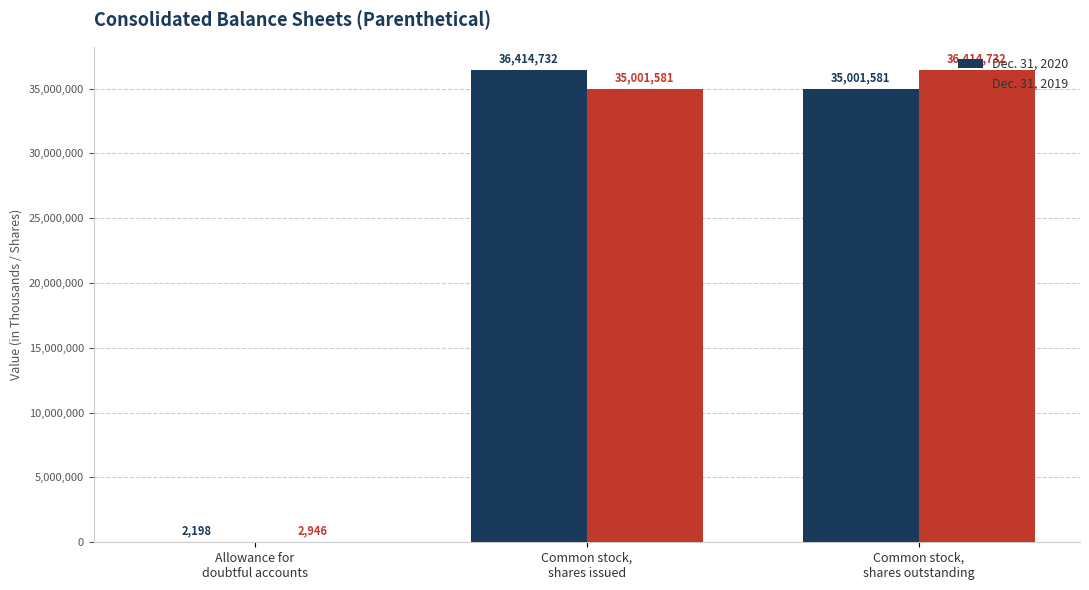

Reading left to right, transcribe all the data shown in this chart.

Dec. 31, 2020: 2198	36414732	35001581
Dec. 31, 2019: 2946	35001581	36414732